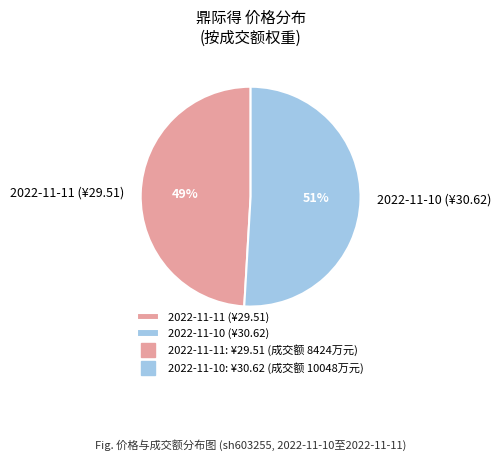

What is the largest slice in the pie chart?

2022-11-10 (¥30.62)